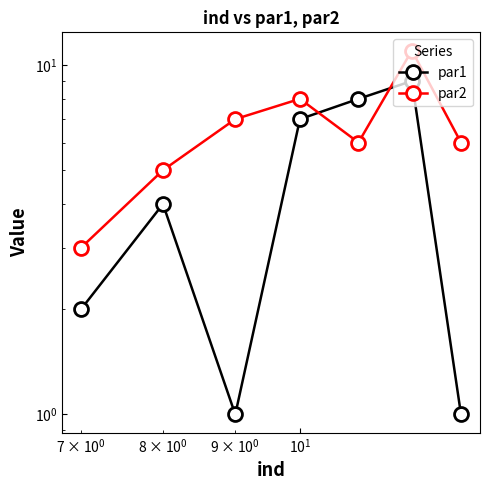

What is the value of the par1 point at the 2nd from the left?

4